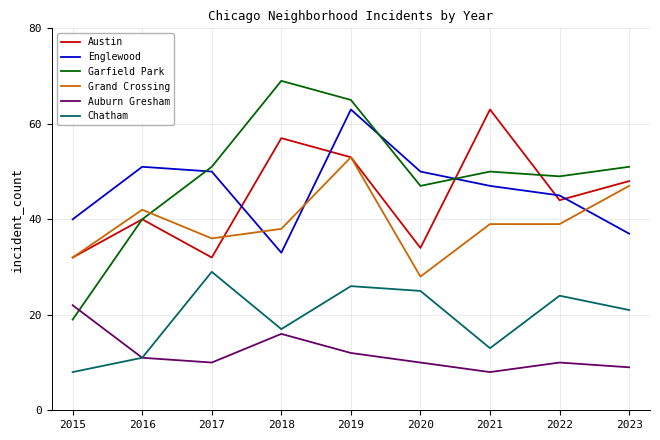

At how many categories does at least one series exceed 36?

9